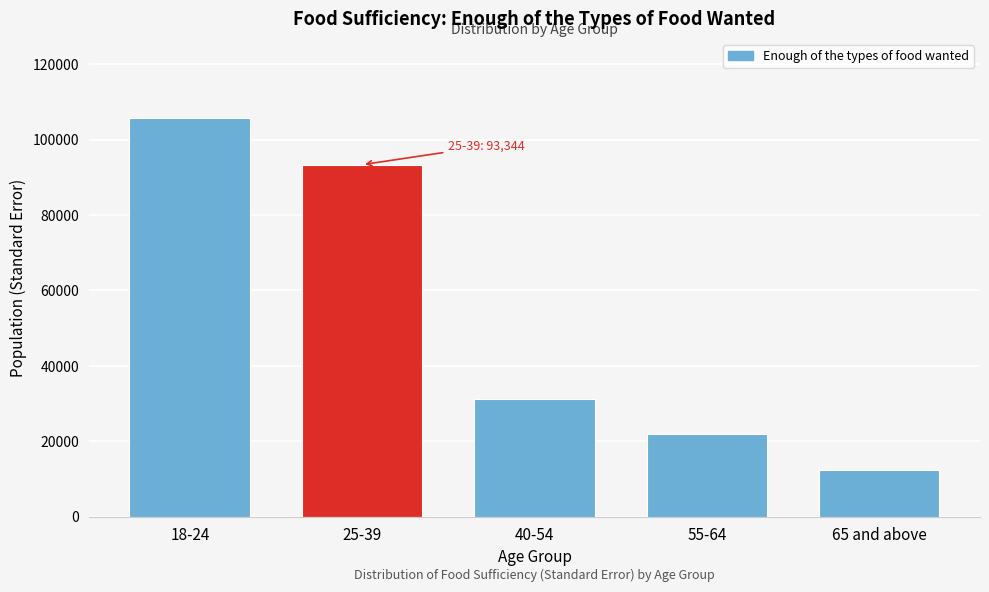

Reading right to left, what are all the values shown in this chart?

12444.2	21896.2	31357.0	93343.6	105592.7